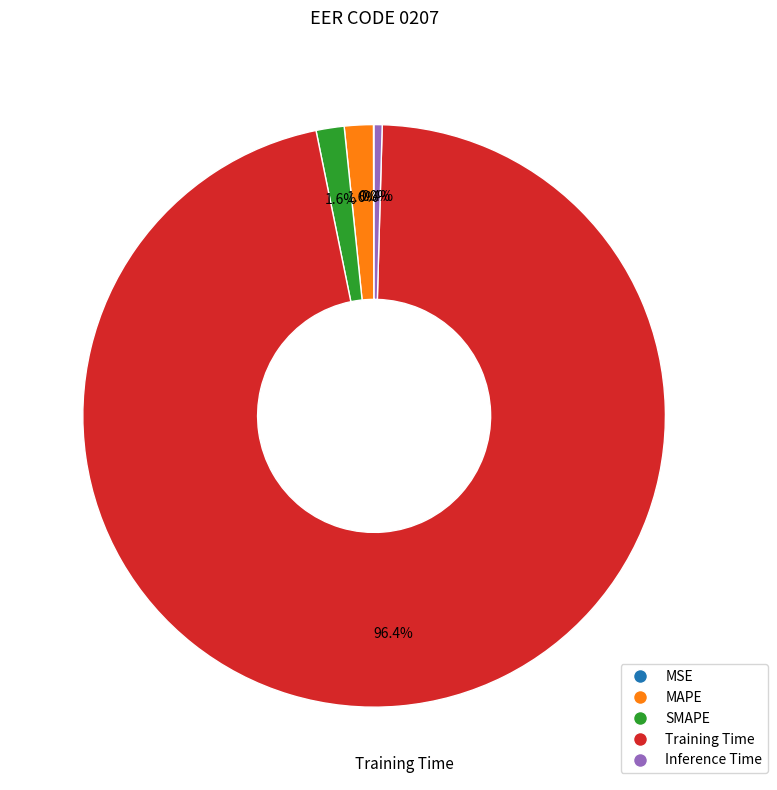

Which slice is the largest?

Training Time